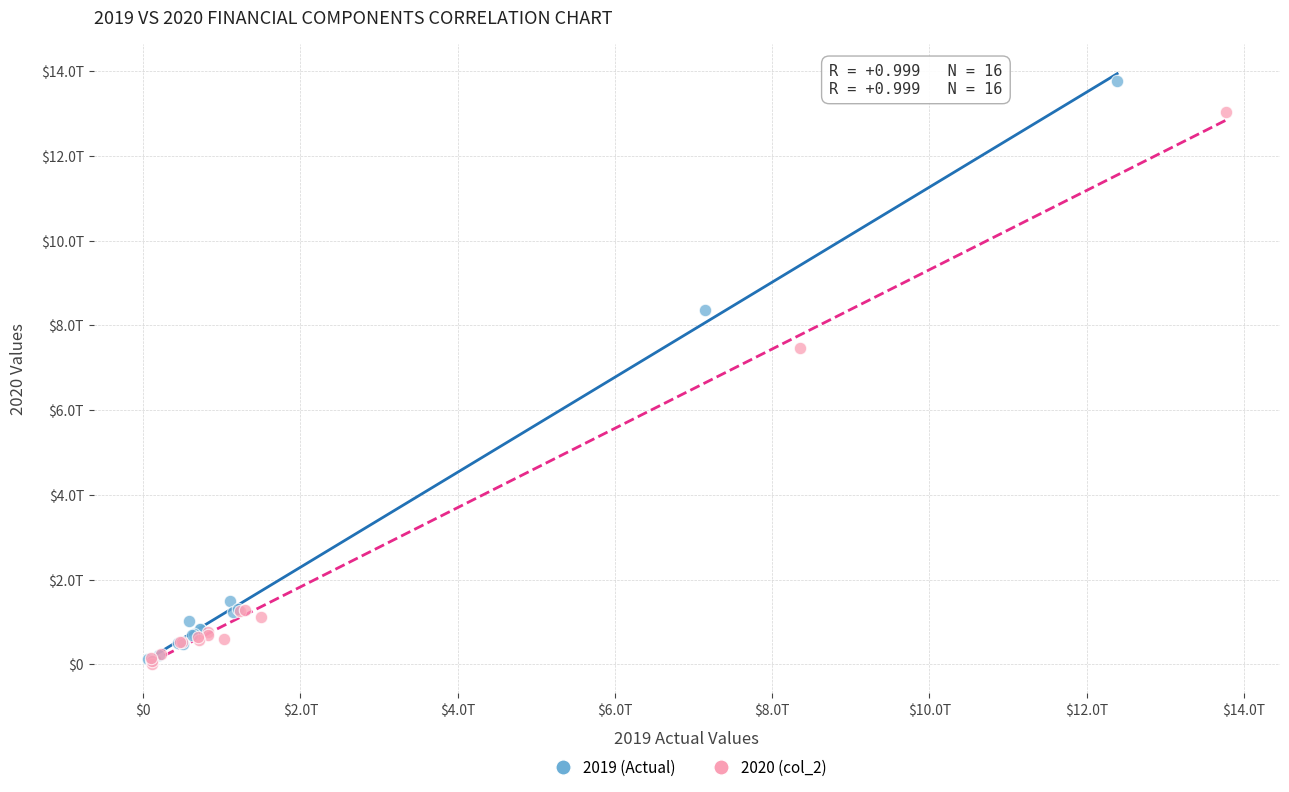

What are all the series names shown in the legend?

2019 (Actual), 2020 (col_2)